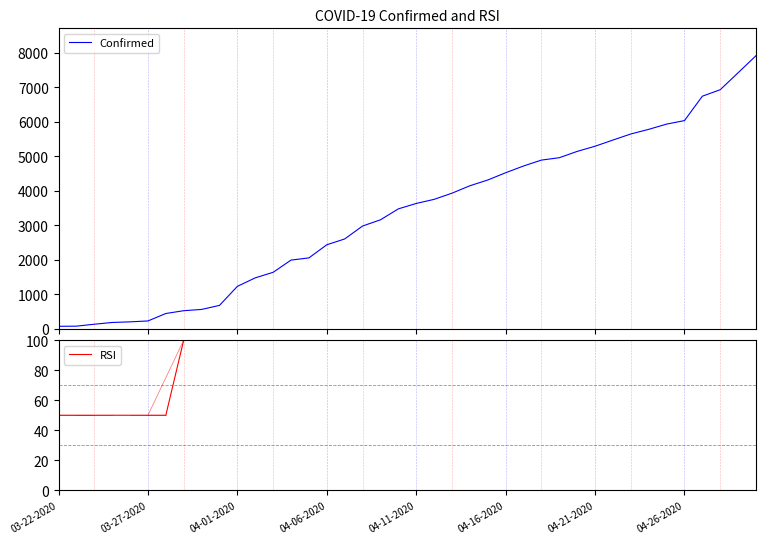

What is the difference between the Confirmed values at 36 and 14?

4687